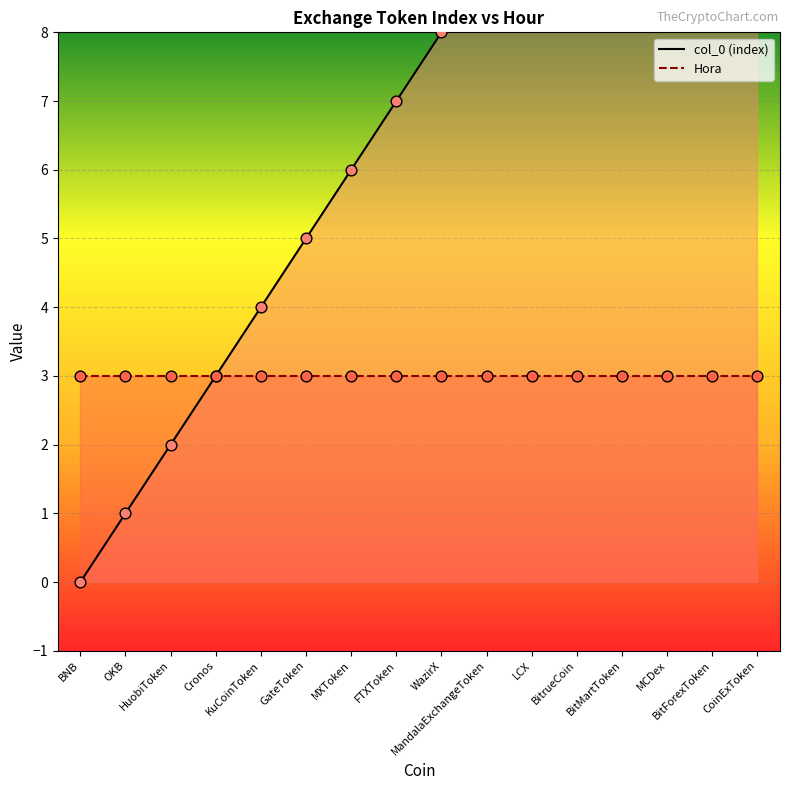

What is the ratio of the value at KuCoinToken to the value at Cronos?

1.3